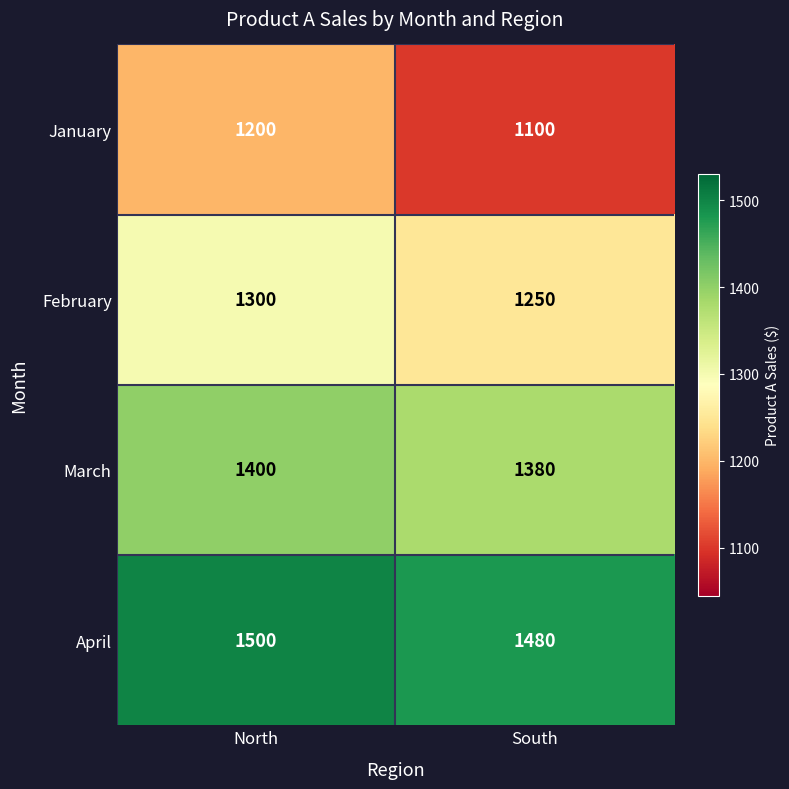

Reading left to right, what are all the values shown in this chart?

January: 1200	1100
February: 1300	1250
March: 1400	1380
April: 1500	1480